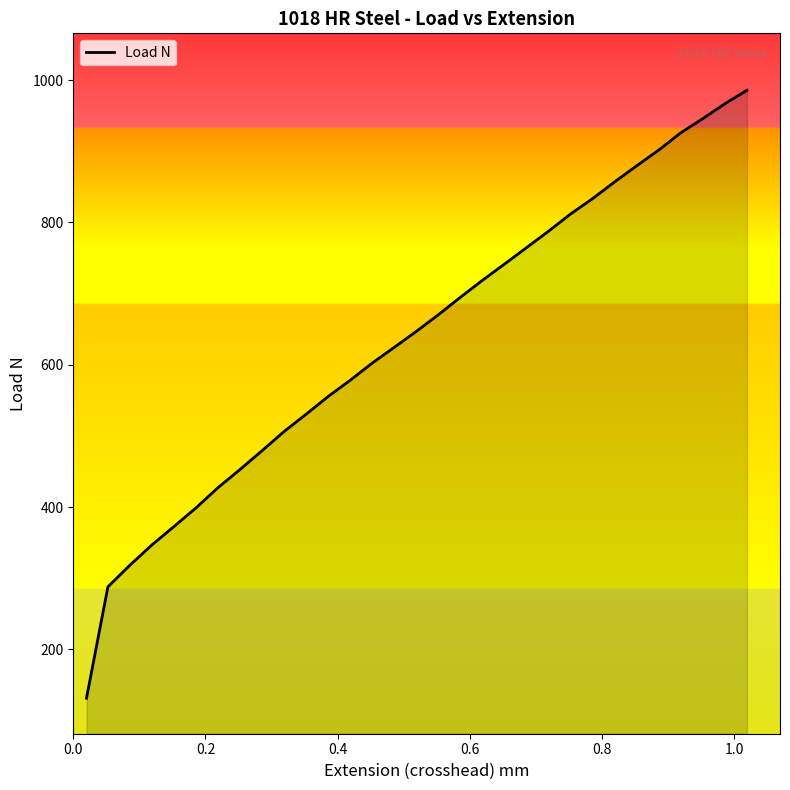

What is the difference between the maximum and minimum values?

854.5